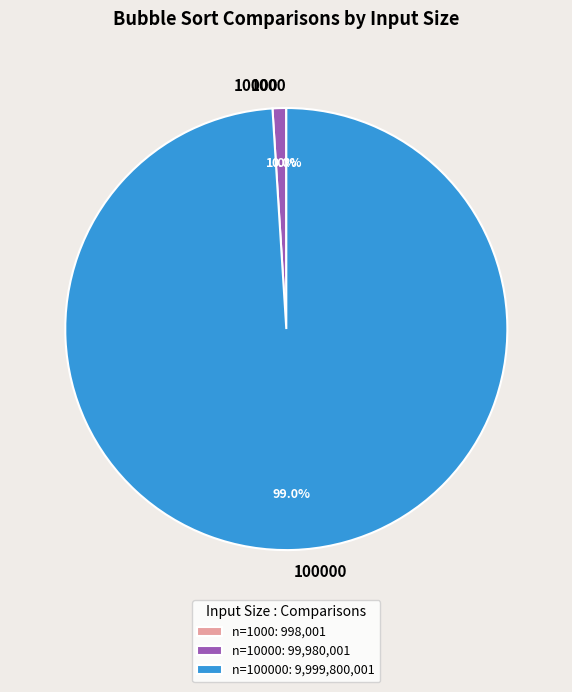

Is there any slice that represents more than half of the pie?

Yes